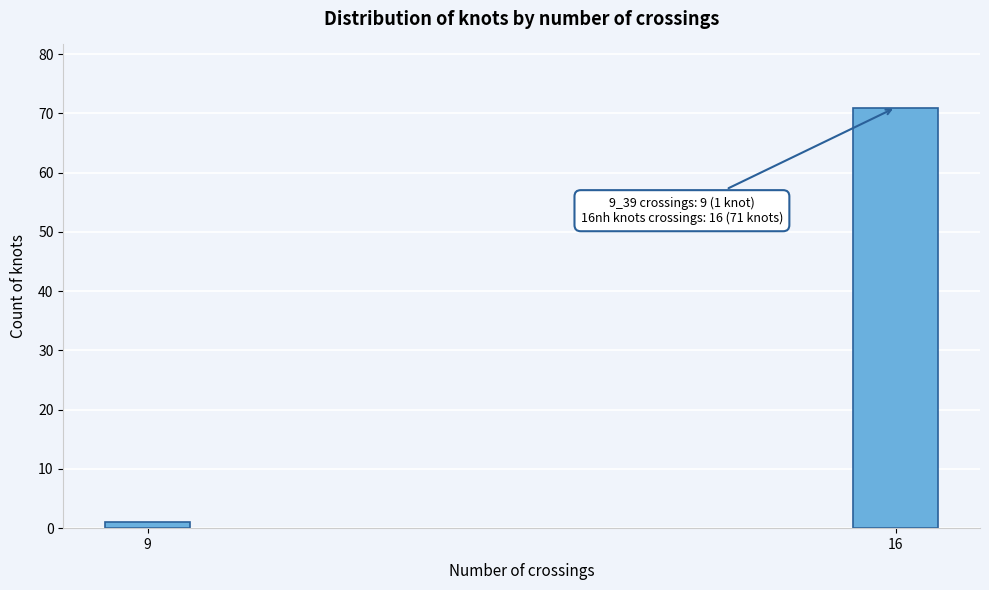

Reading left to right, transcribe all the data shown in this chart.

1	71